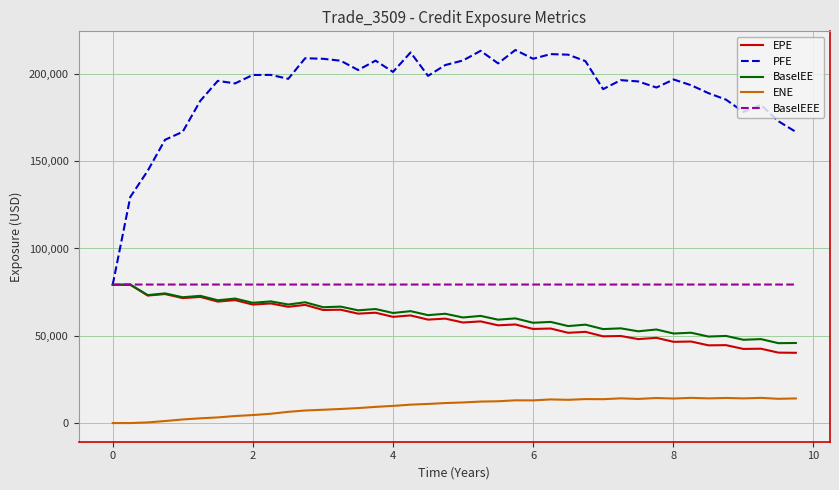

True or false: EPE and ENE cross at least once.

False